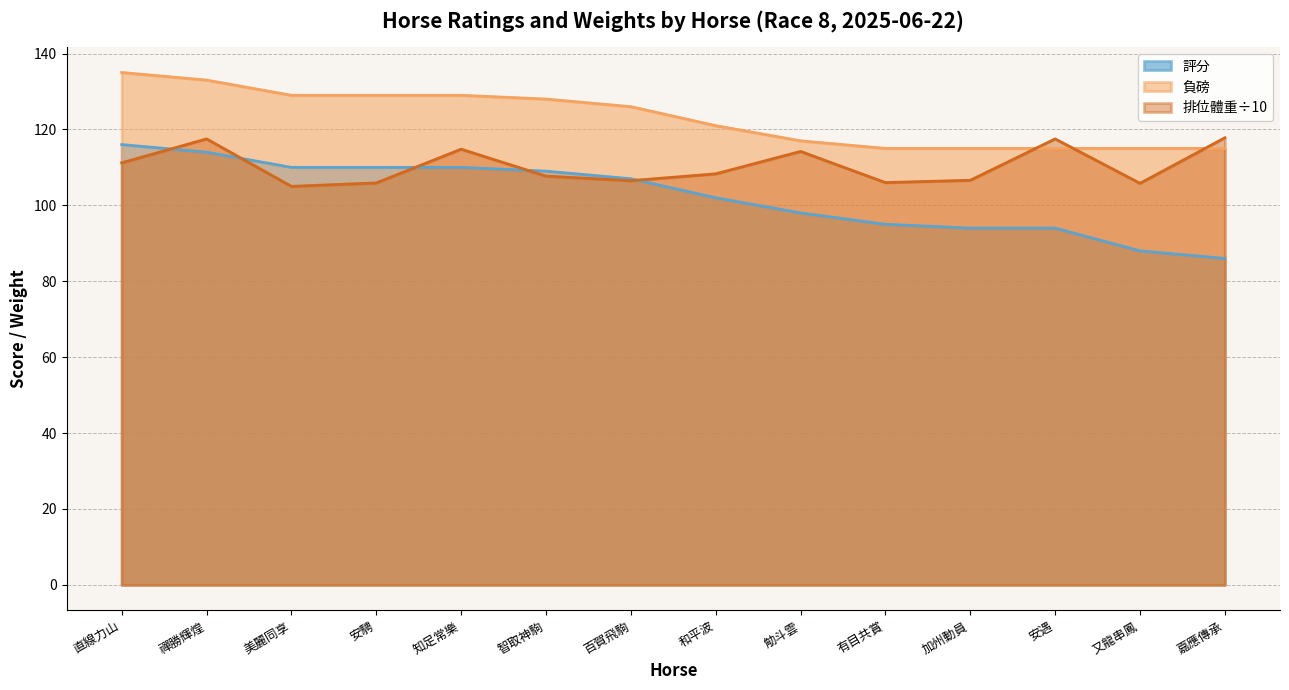

List the series in order of their overall mean, highest first.

負磅, 排位體重÷10, 評分